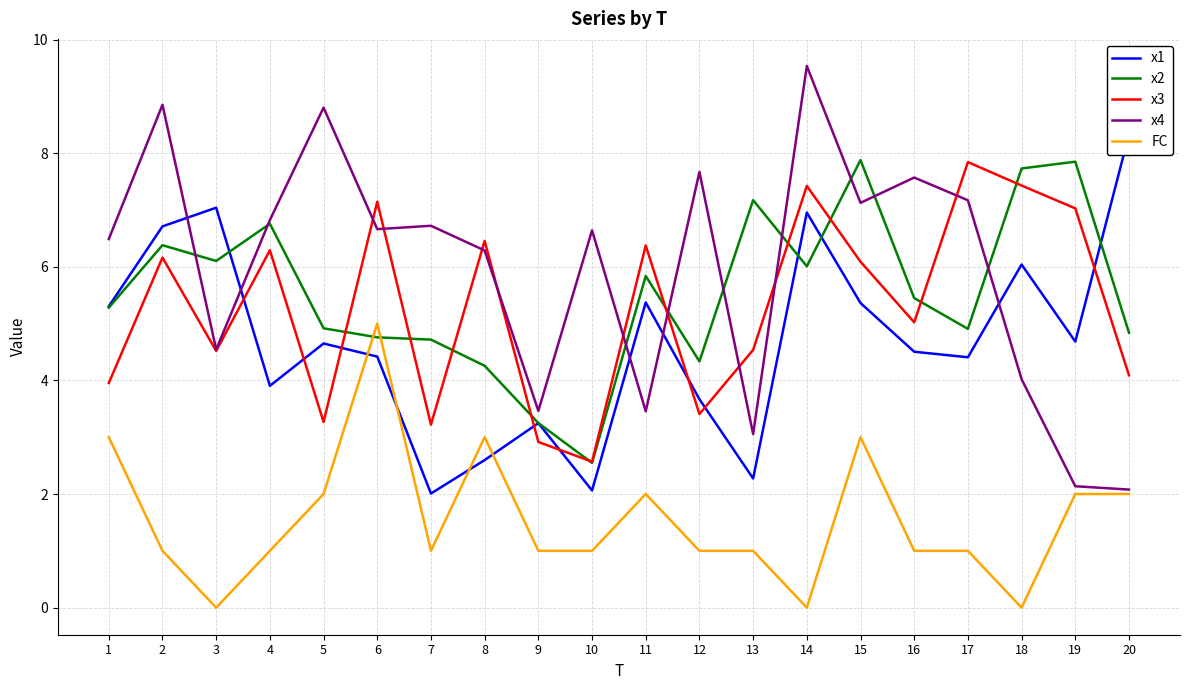

At which label does x2 reach its peak?

15